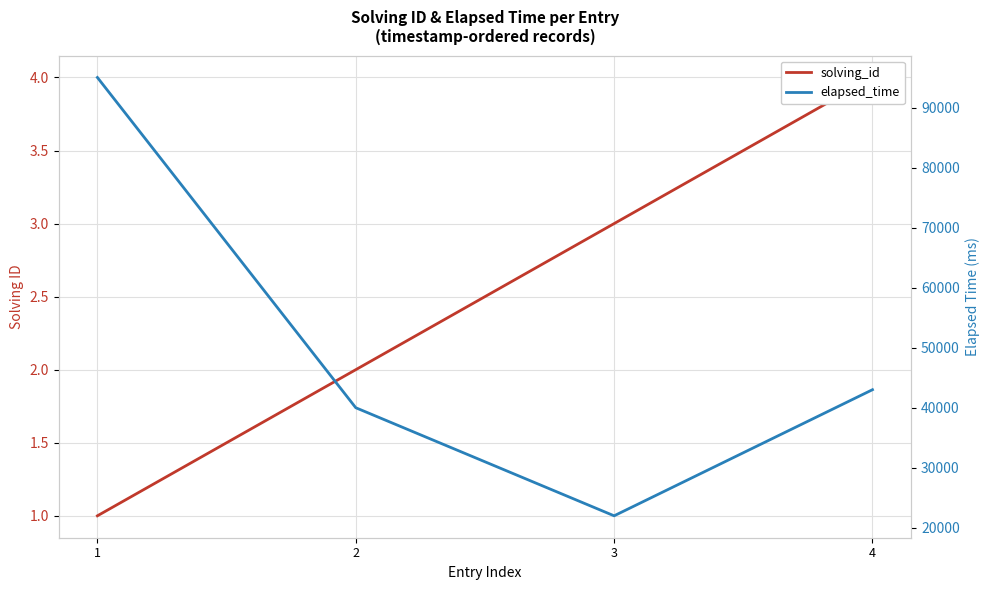

What is the value of the solving_id point at the 2nd from the left?

2